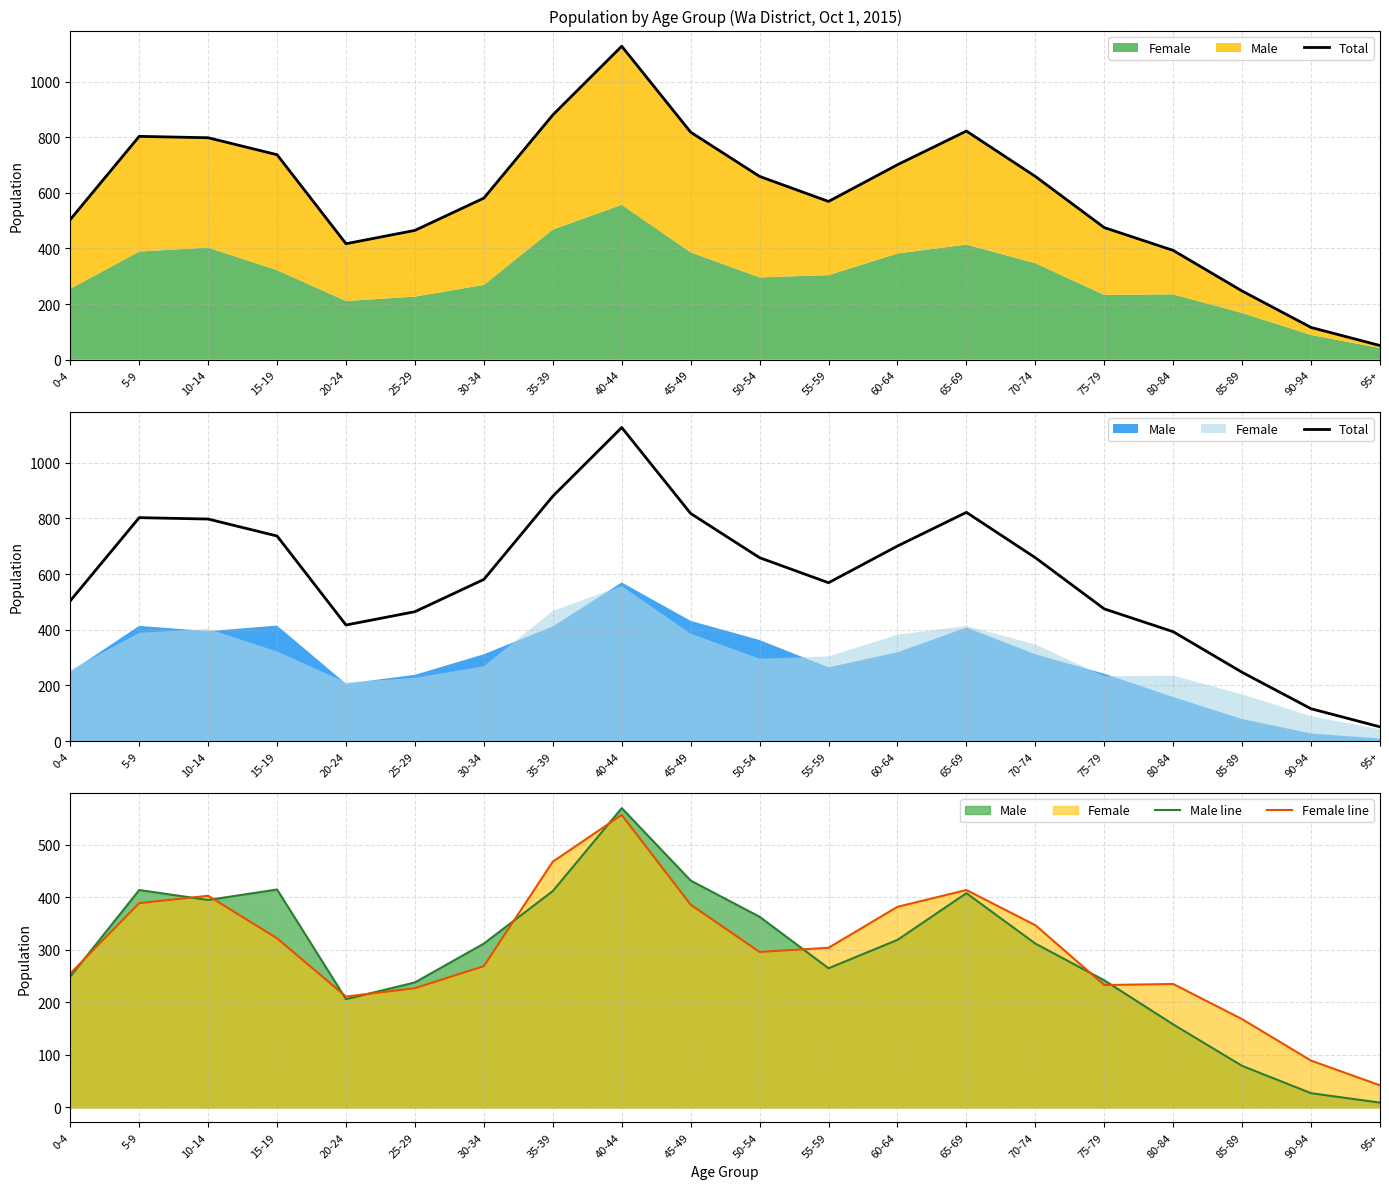

What is the difference between the highest and lowest values at 25-29?

238